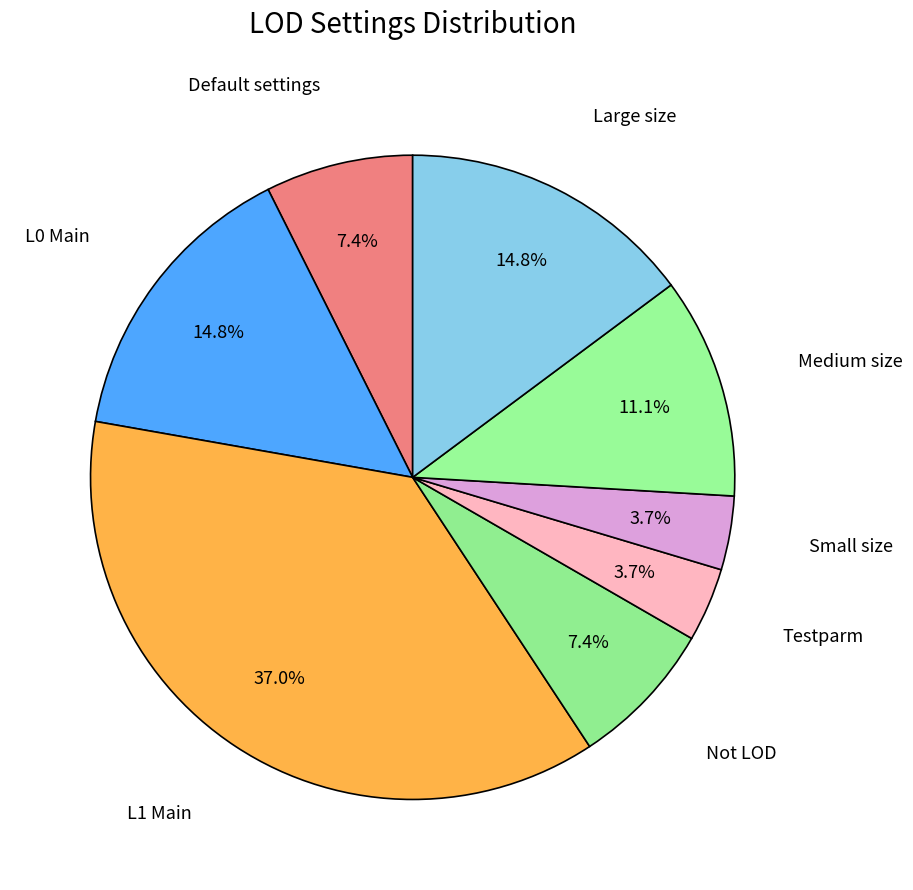

Count the number of slices in the pie.

8